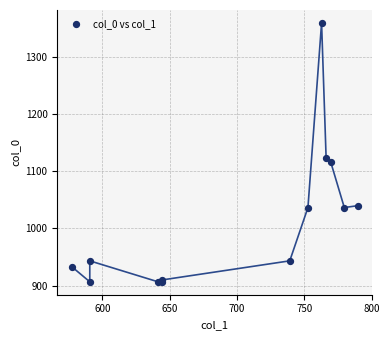

What Y value in the scatter plot is closest to 1133?

1123.3